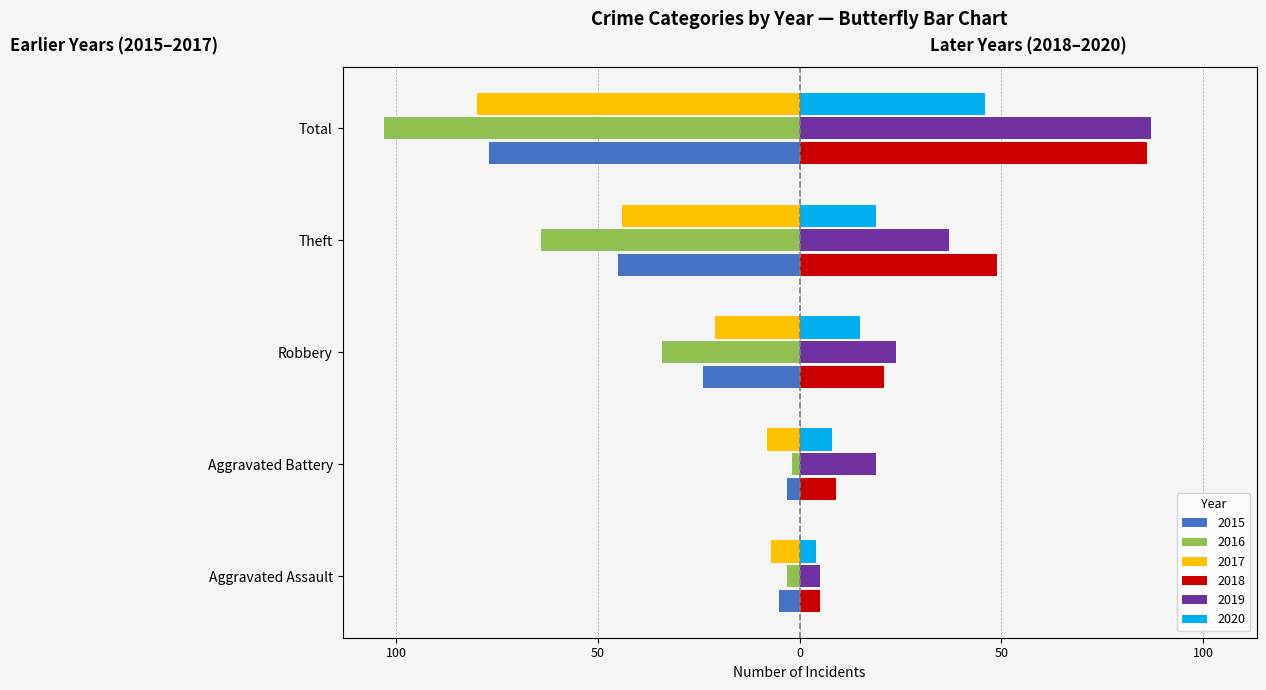

What is the greatest value displayed?

87